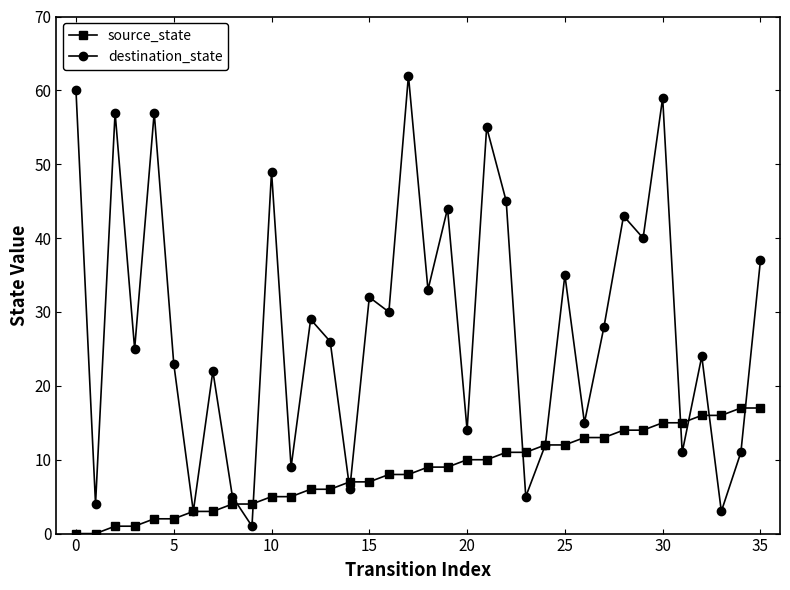

True or false: destination_state has more than 1 interior local peaks.

True